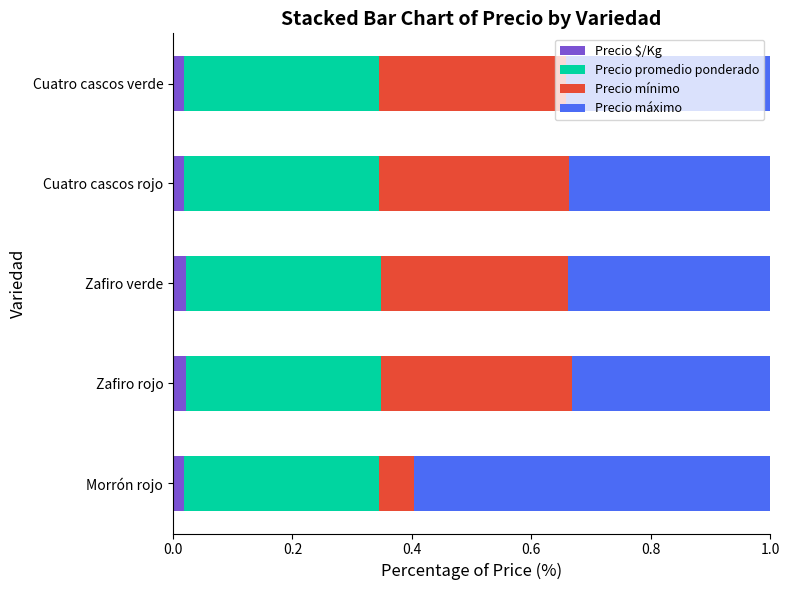

How many distinct data groups are displayed?

4